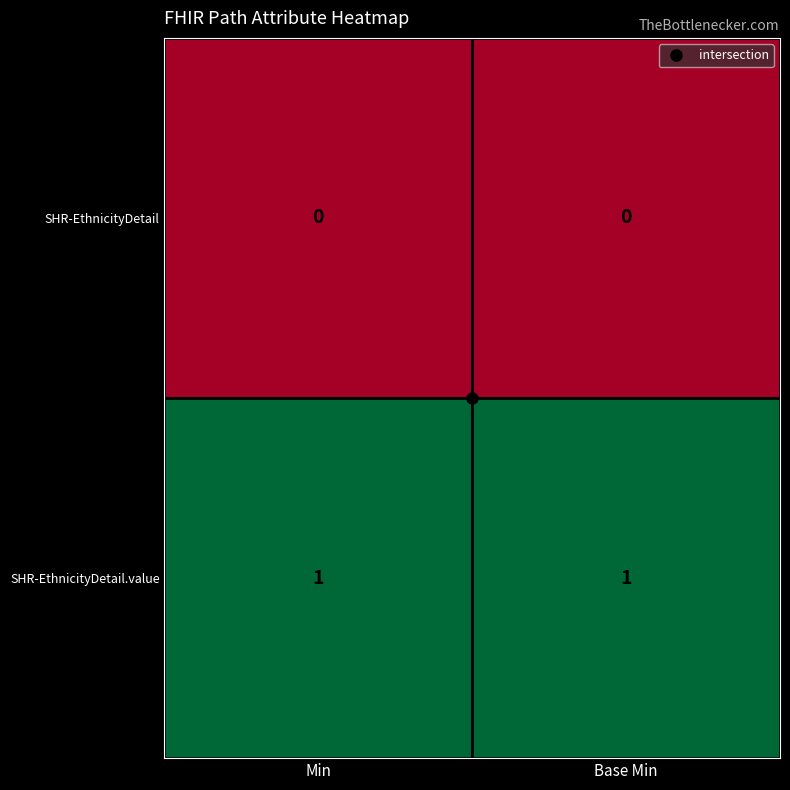

Rank the series by their average value, from lowest to highest.

SHR-EthnicityDetail, SHR-EthnicityDetail.value